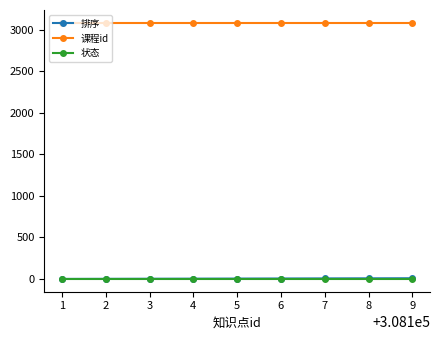

True or false: 课程id and 状态 cross at least once.

False